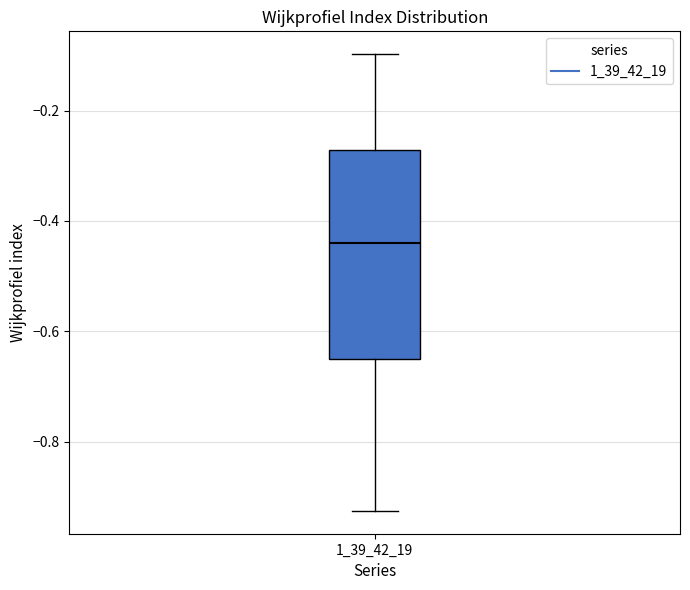

Transcribe this box plot: give where the median line is, the range the box spans, and where the two whiskers end, as read against the y-axis. The values are not printed on the chart, so give them approximately, as read against the axis.

median -0.44, box -0.66 to -0.28, whiskers -0.92 to -0.10